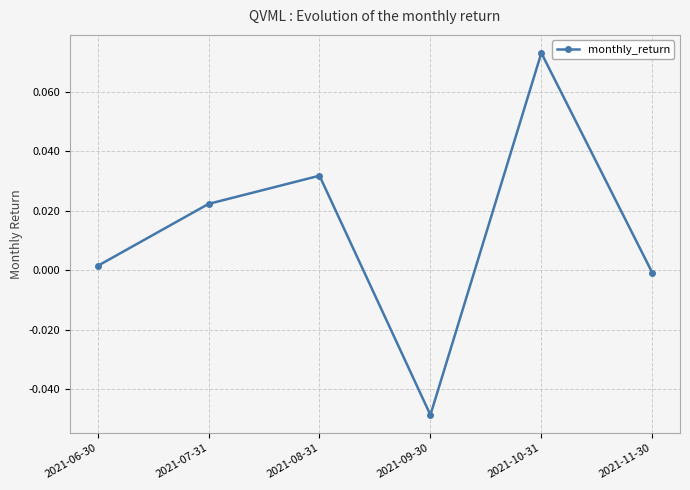

True or false: the data has more than 2 interior local peaks.

False